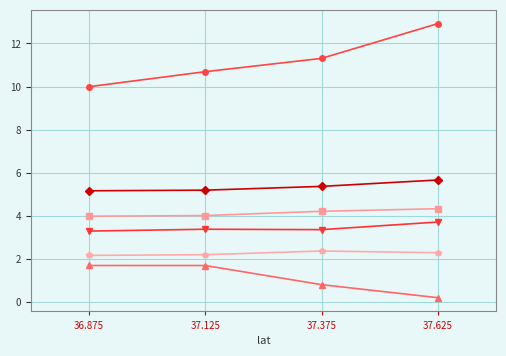

What is the total value across all series at 37.125?

27.2